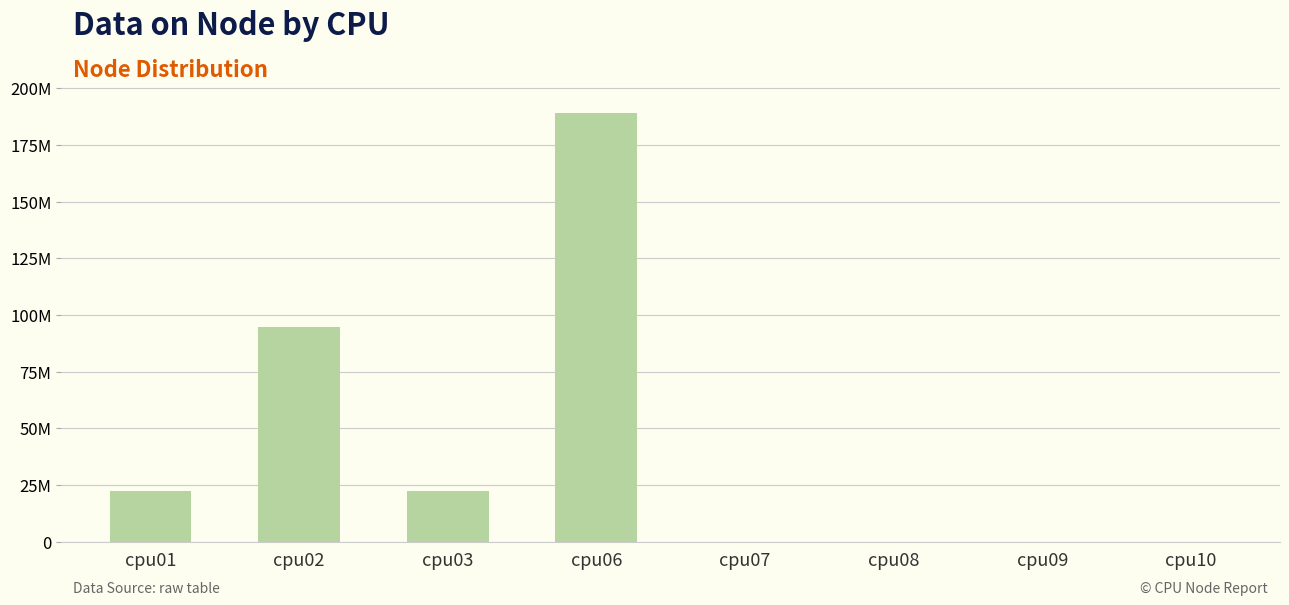

Does the chart contain any negative values?

No